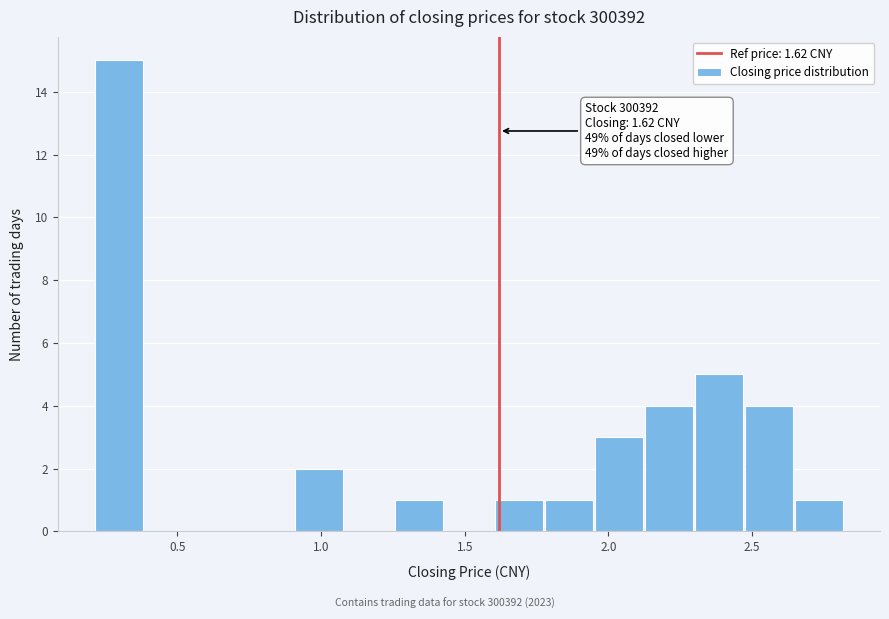

Read against the x-axis, roughly where is the centre of the tallest bar?

0.30